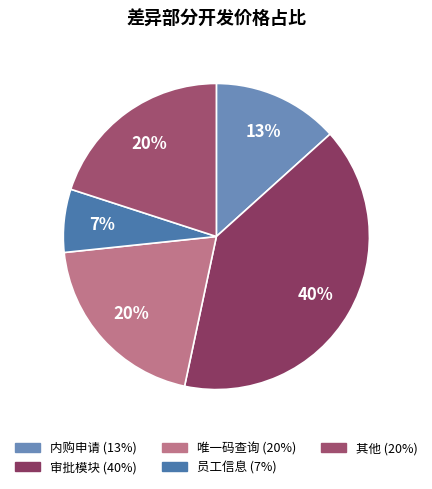

To the nearest percent, what is the average slice percentage?

20%